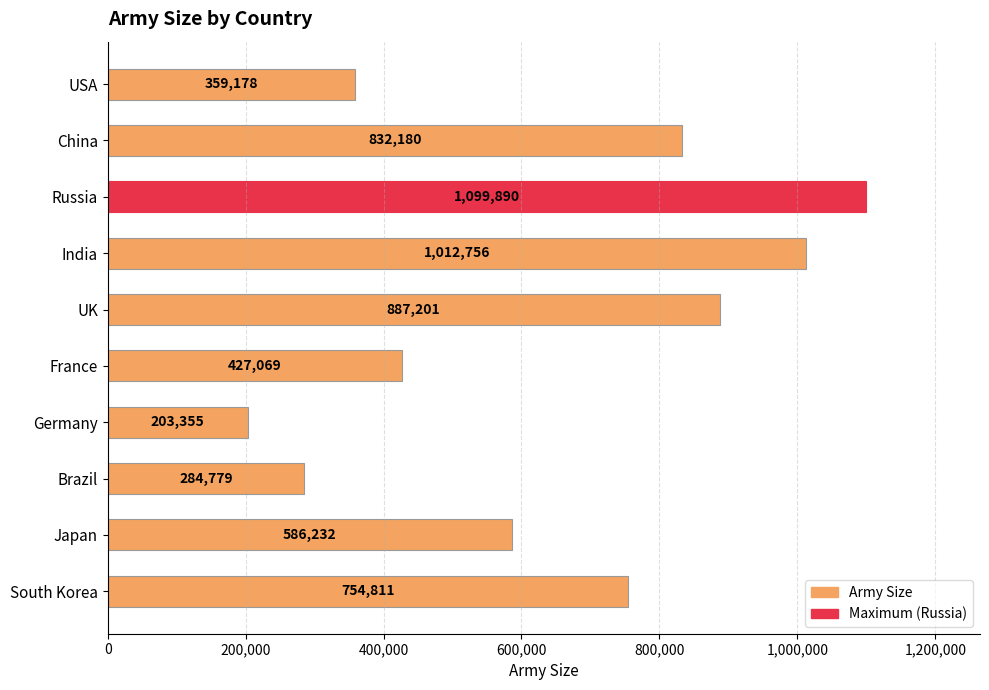

What is the label of the 3rd bar from the top?

Russia